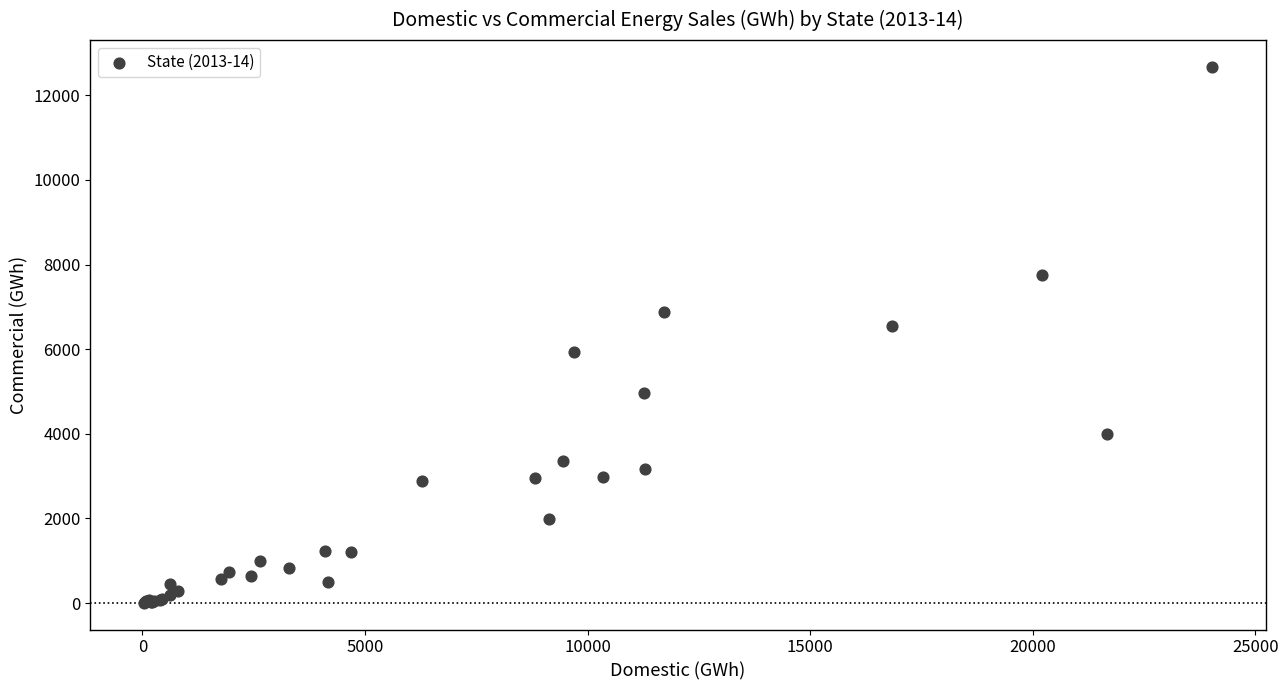

What Y value in the scatter plot is closest to 6340?

6550.2